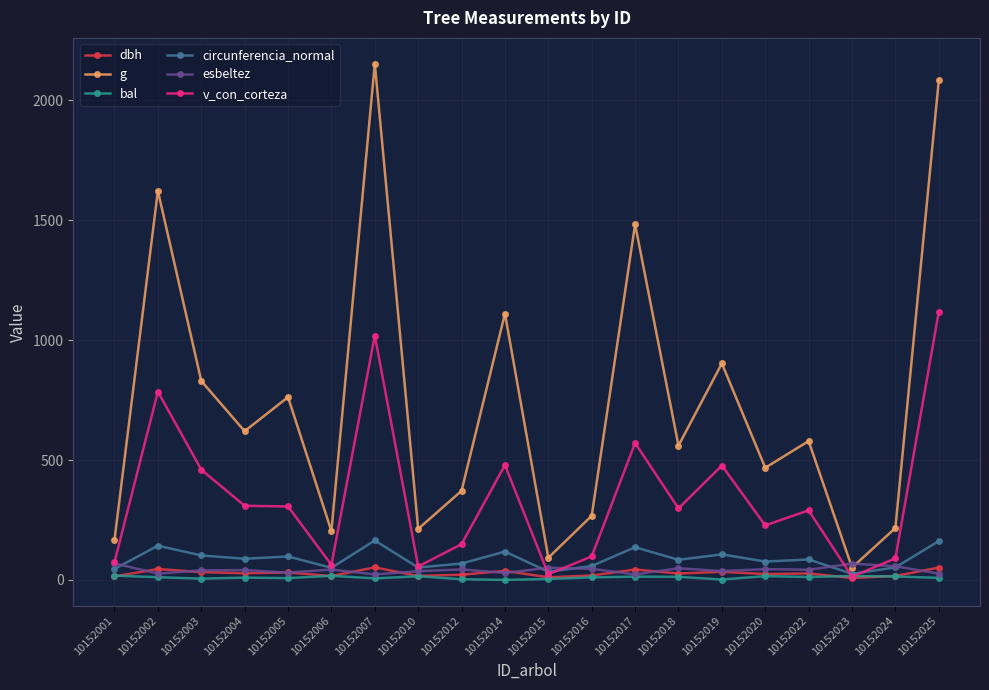

At which category does g reach its first local peak?

10152002